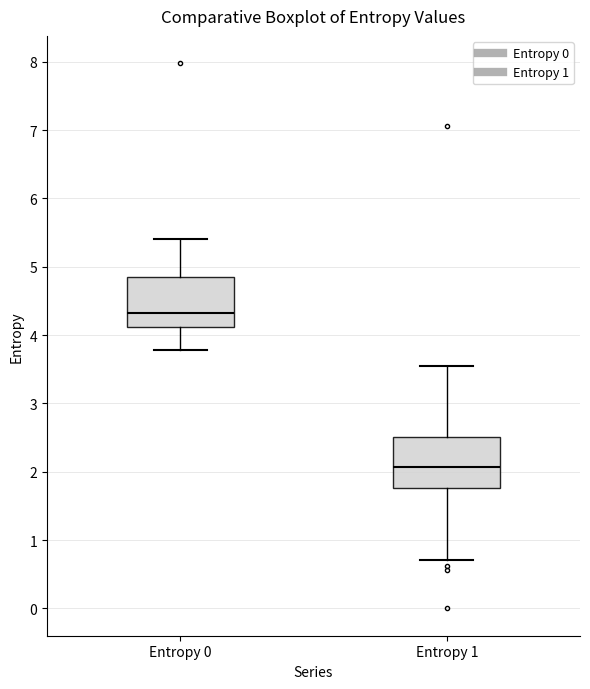

Which box's median line is the highest?

Entropy 0